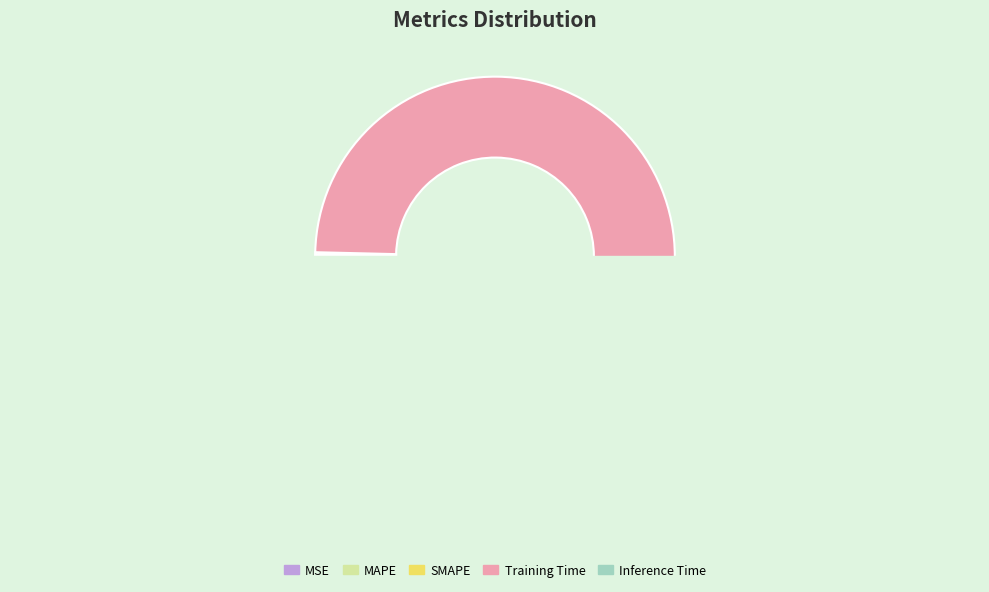

Rank the categories by value from highest to lowest.

Training Time, Inference Time, SMAPE, MAPE, MSE